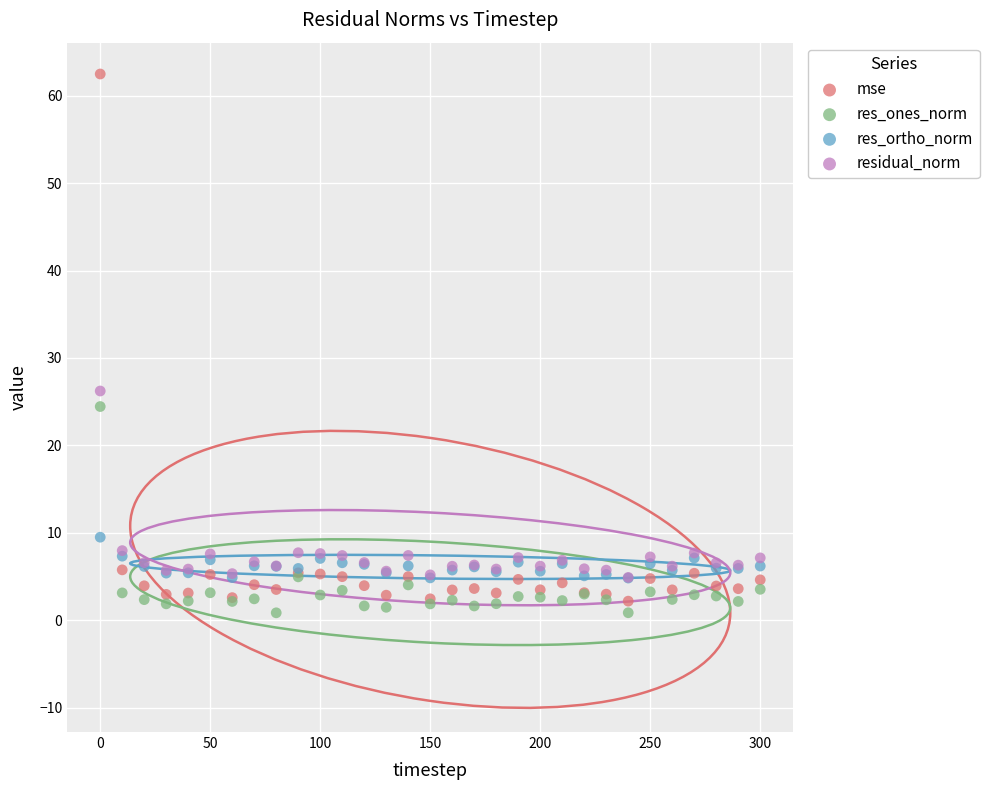

Across all series, what Y value is closest to 31?

26.2